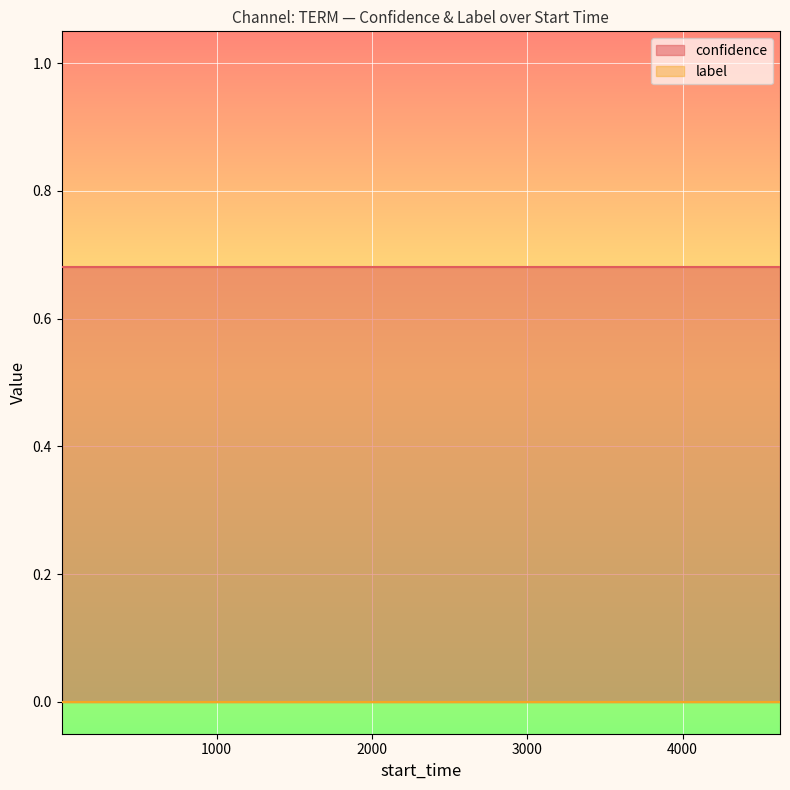

Reading left to right, list all the values displayed in this chart.

confidence: 0.7	0.7	0.7	0.7	0.7	0.7	0.7	0.7	0.7	0.7	0.7	0.7	0.7	0.7	0.7	0.7	0.7	0.7	0.7	0.7
label: 0.0	0.0	0.0	0.0	0.0	0.0	0.0	0.0	0.0	0.0	0.0	0.0	0.0	0.0	0.0	0.0	0.0	0.0	0.0	0.0